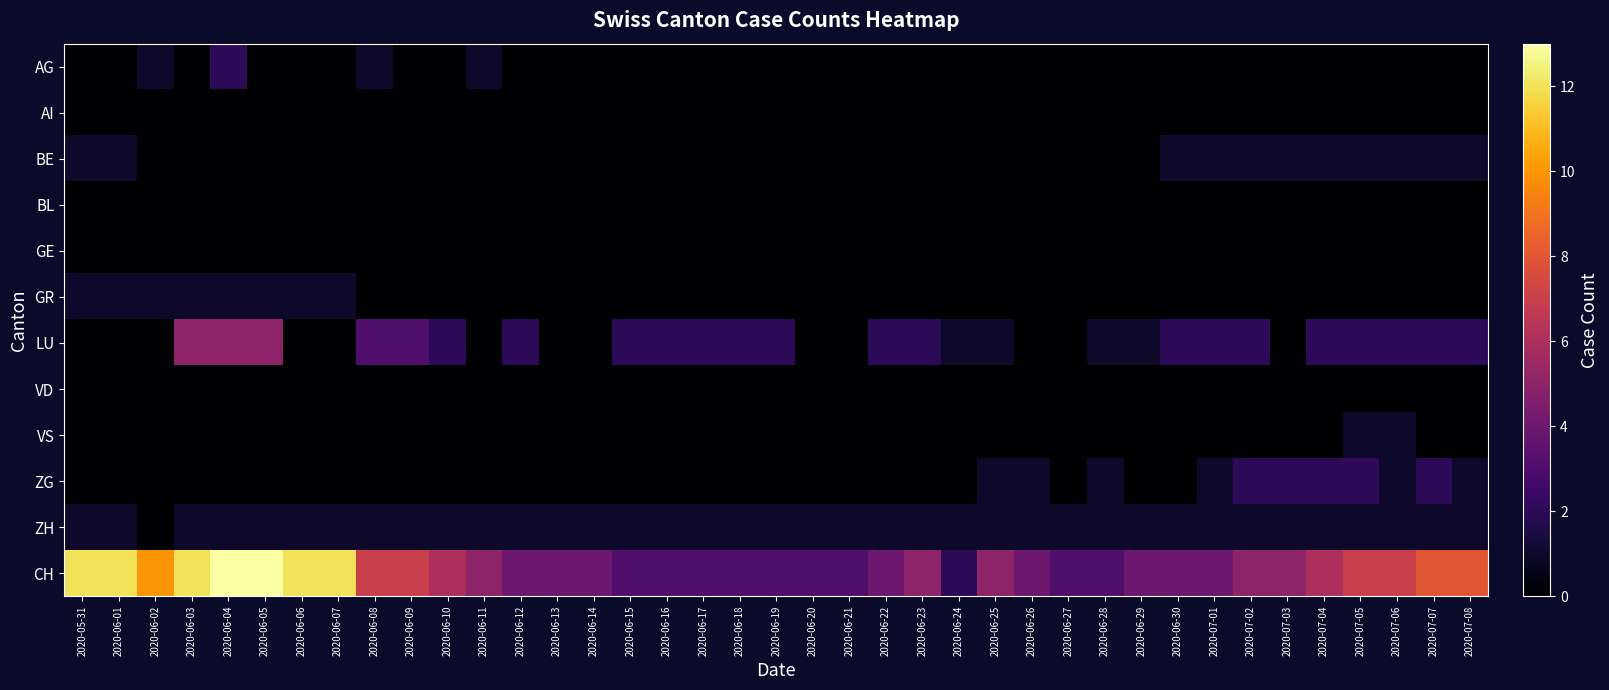

What is the difference between the highest and lowest values at 2020-06-18?

3